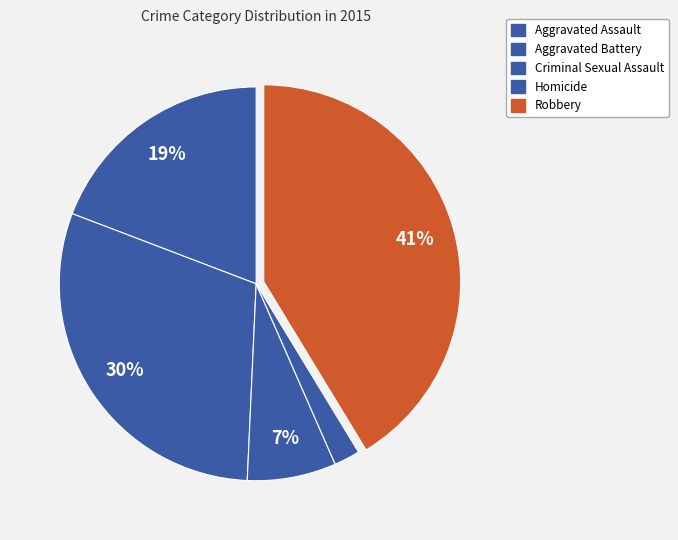

True or false: Homicide accounts for 2% of the total.

True